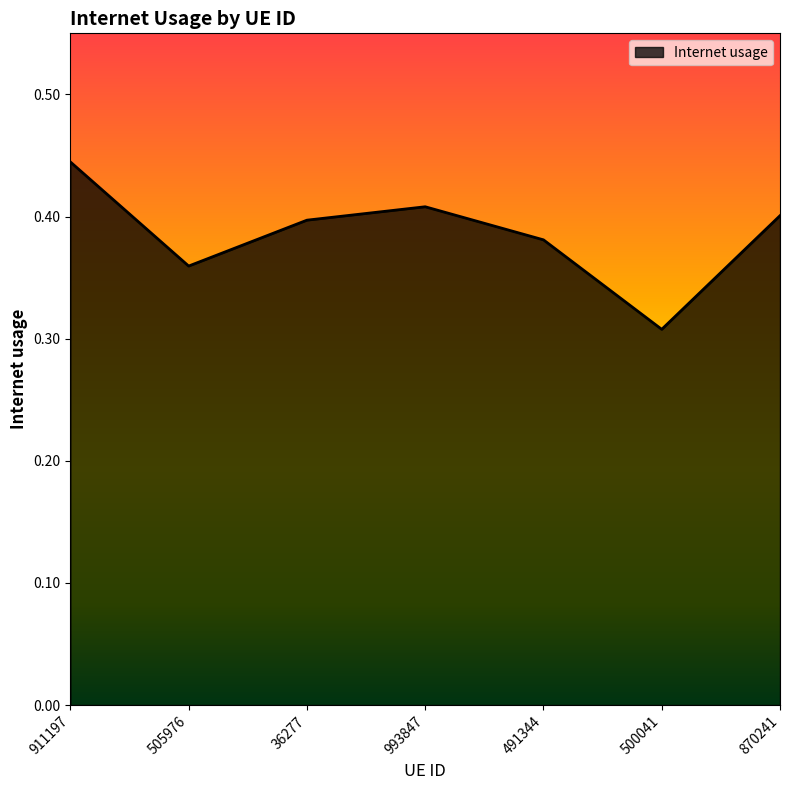

Is it true that the value at 36277 is 0.5?

False